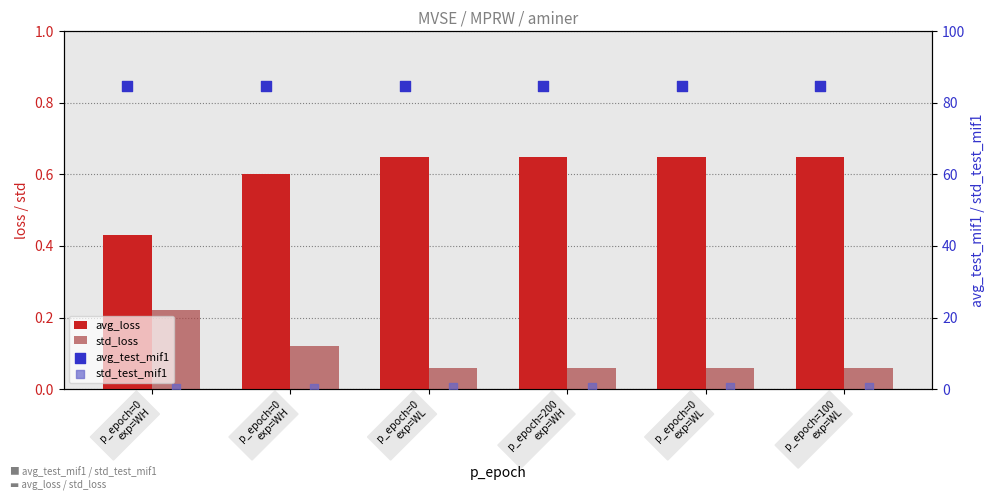

Which series has the largest total across all categories?

avg_test_mif1